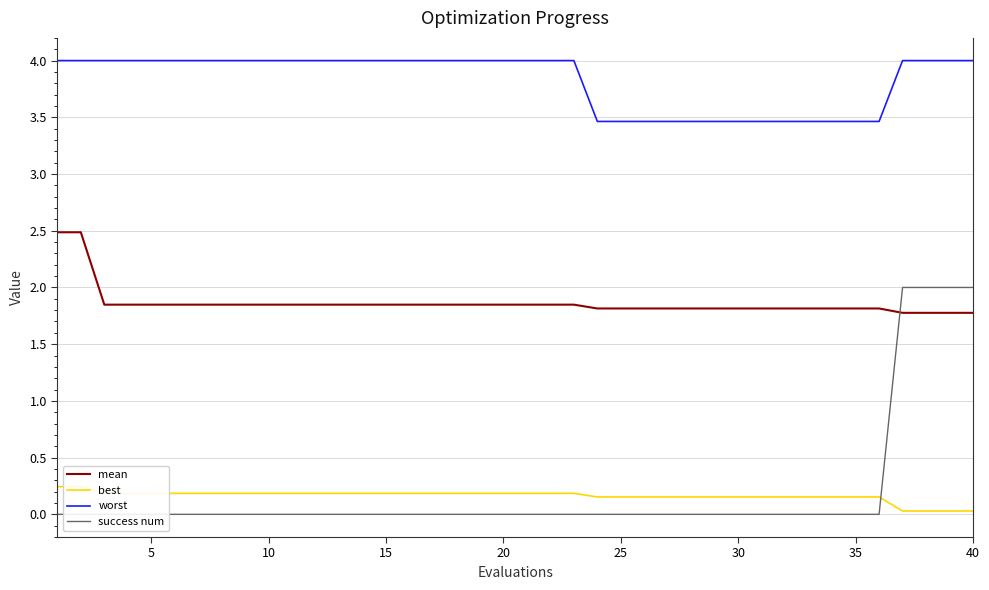

What is the highest value of the success num series?

2.0